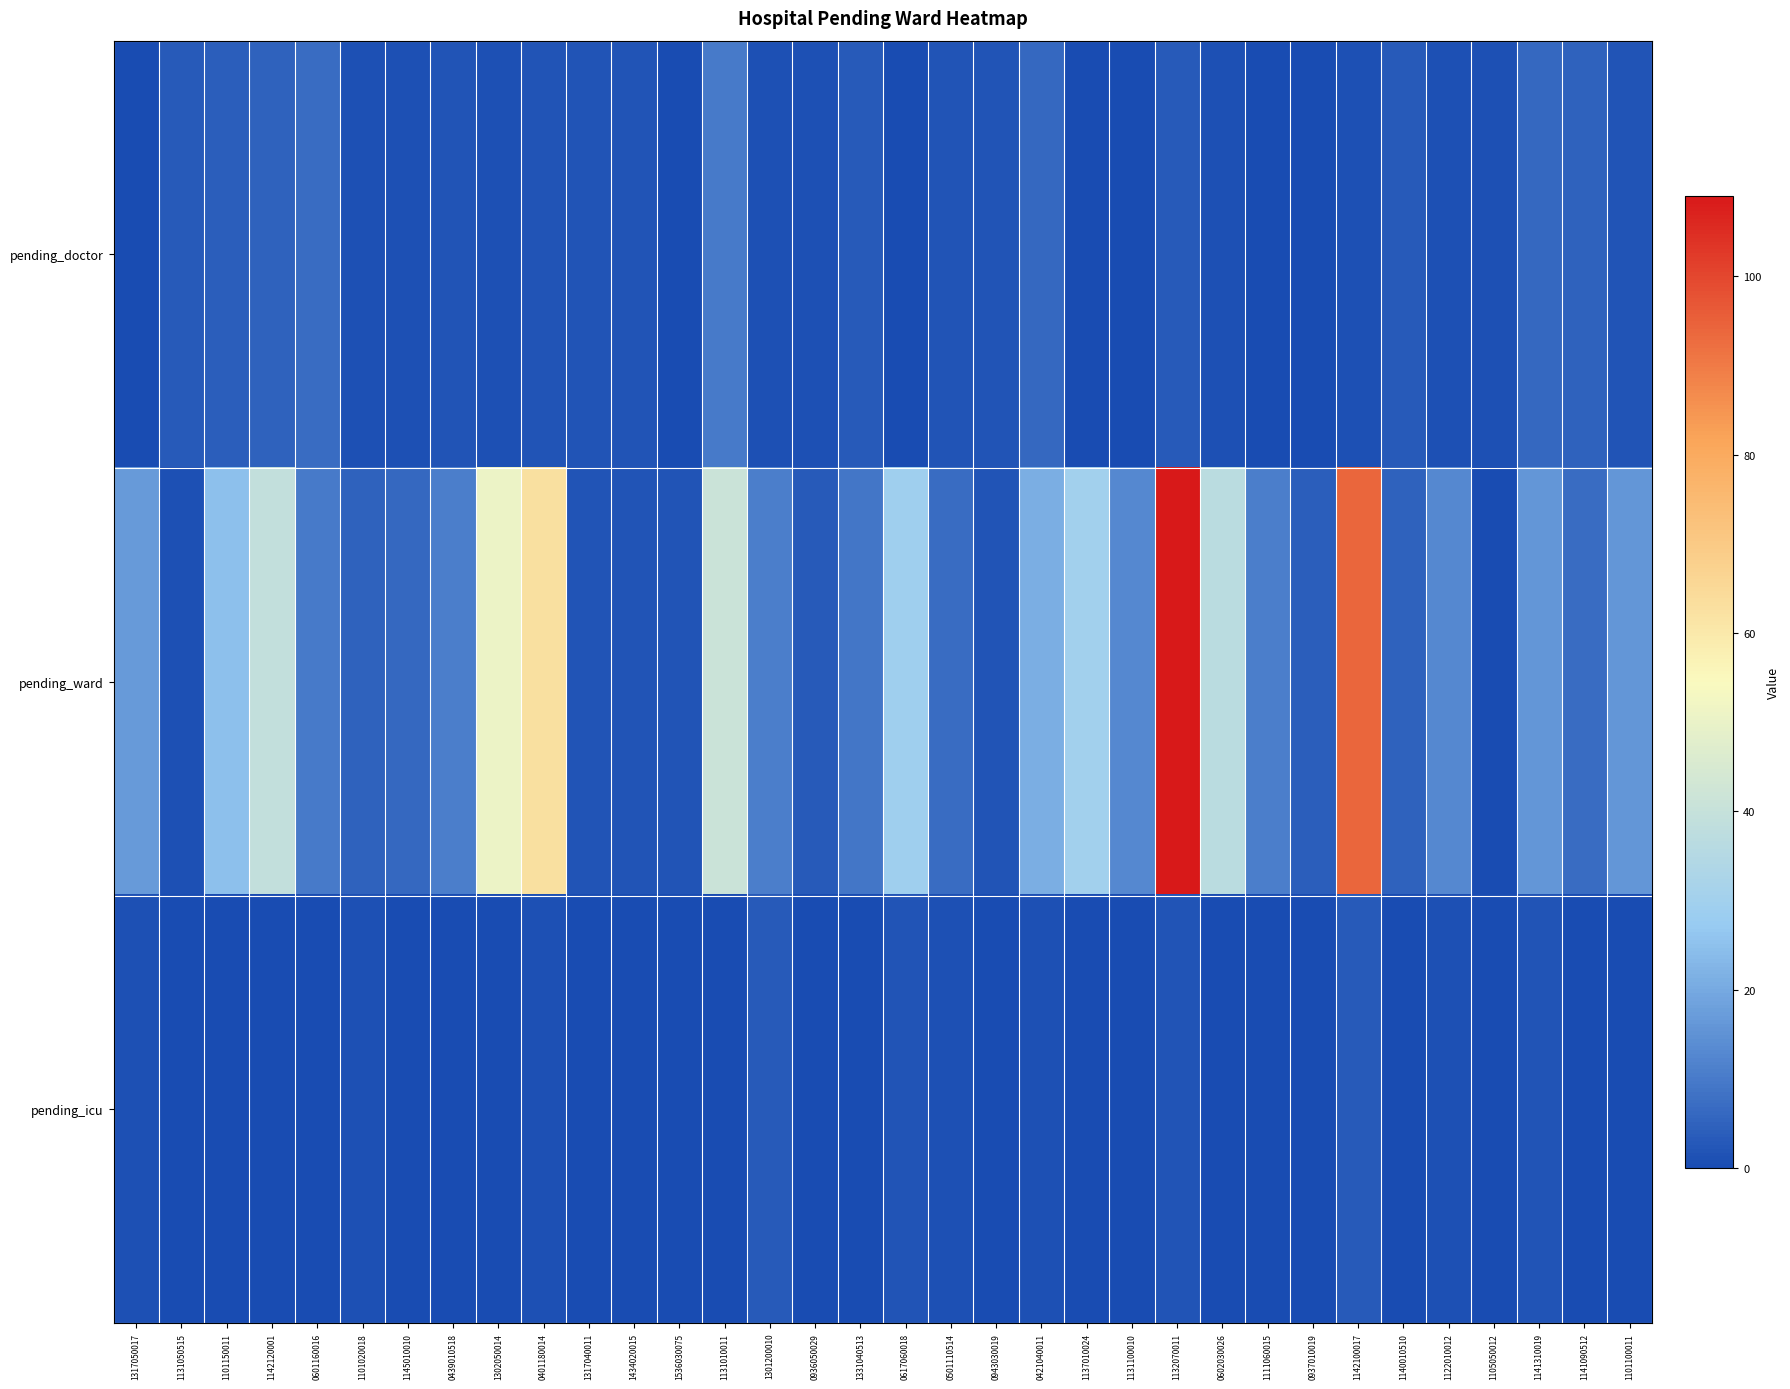

Reading right to left, what are all the values shown in this chart?

pending_doctor: 1101100011=2	1141090512=5	1141310019=6	1105050012=1	1122010012=1	1140010510=3	1142100017=1	0937010019=0	1111060015=0	0602030026=1	1132070011=3	1131100010=0	1137010024=0	0421040011=6	0943030019=2	0501110514=2	0617060018=0	1331040513=3	0936050029=1	1301200010=1	1131010011=10	1536030075=0	1434020015=2	1317040011=2	0401180014=2	1302050014=1	0439010518=2	1145010010=1	1101020018=1	0601160016=7	1142120001=5	1101150011=4	1131050515=3	1317050017=0
pending_ward: 1101100011=16	1141090512=7	1141310019=16	1105050012=0	1122010012=13	1140010510=5	1142100017=94	0937010019=4	1111060015=11	0602030026=37	1132070011=109	1131100010=13	1137010024=30	0421040011=21	0943030019=2	0501110514=7	0617060018=29	1331040513=9	0936050029=3	1301200010=11	1131010011=41	1536030075=2	1434020015=2	1317040011=2	0401180014=63	1302050014=51	0439010518=11	1145010010=6	1101020018=5	0601160016=10	1142120001=39	1101150011=25	1131050515=1	1317050017=17
pending_icu: 1101100011=0	1141090512=0	1141310019=2	1105050012=0	1122010012=1	1140010510=0	1142100017=3	0937010019=0	1111060015=0	0602030026=0	1132070011=2	1131100010=0	1137010024=0	0421040011=1	0943030019=0	0501110514=1	0617060018=2	1331040513=0	0936050029=0	1301200010=3	1131010011=0	1536030075=0	1434020015=0	1317040011=0	0401180014=1	1302050014=0	0439010518=0	1145010010=0	1101020018=1	0601160016=0	1142120001=0	1101150011=0	1131050515=0	1317050017=1